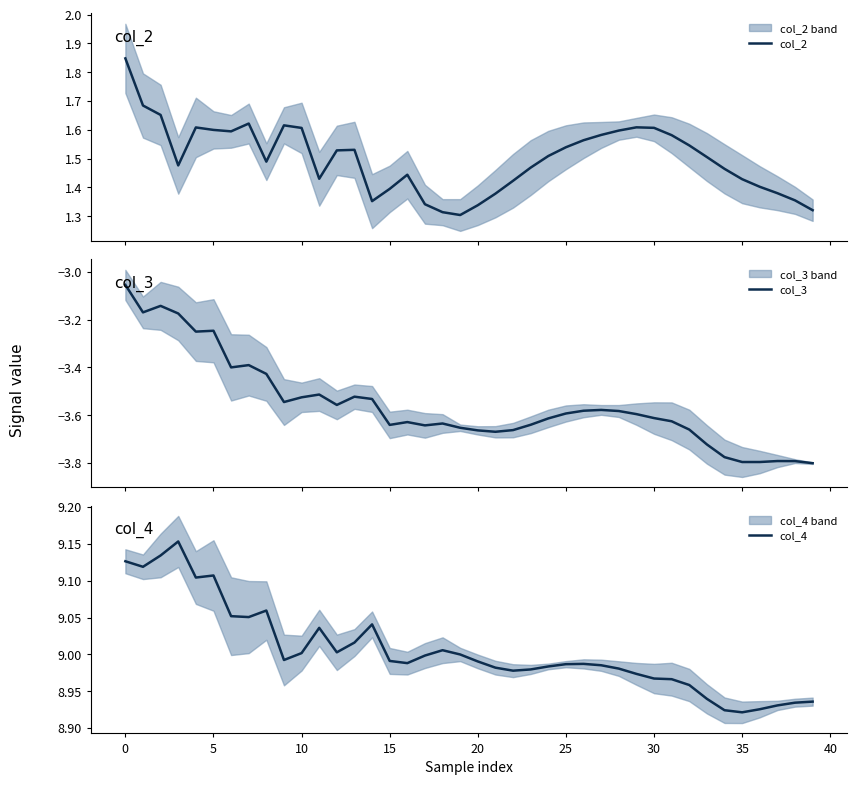

True or false: col_3 and col_4 intersect in this chart.

False